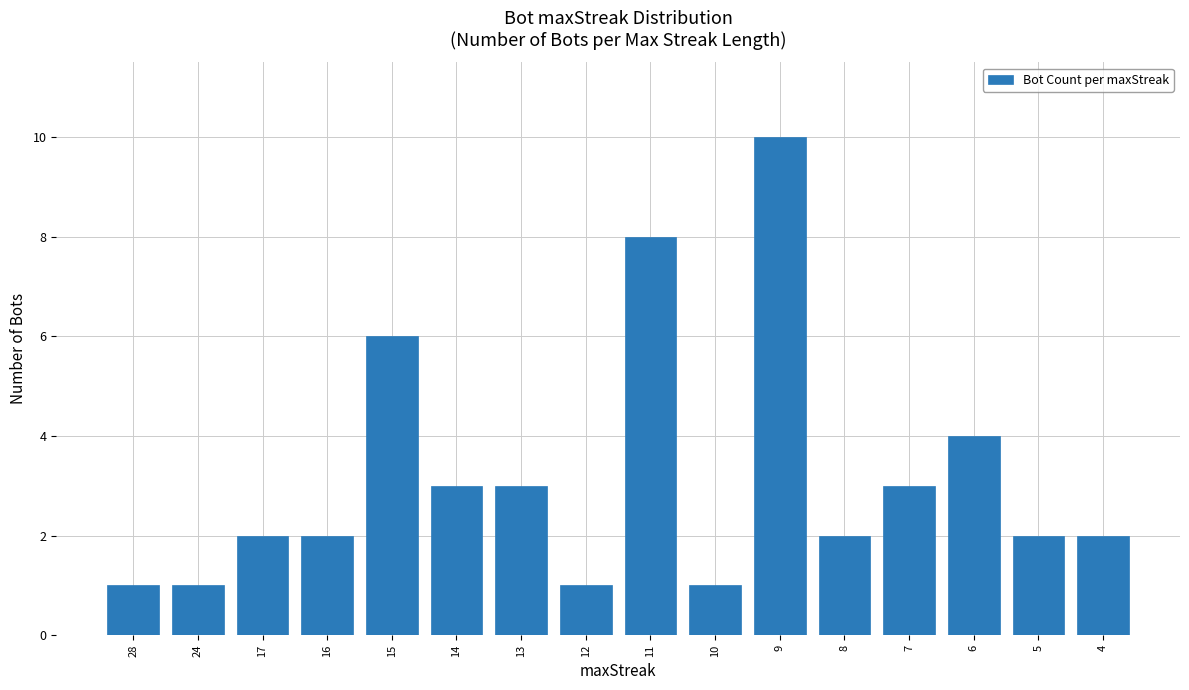

What is the average value?

3